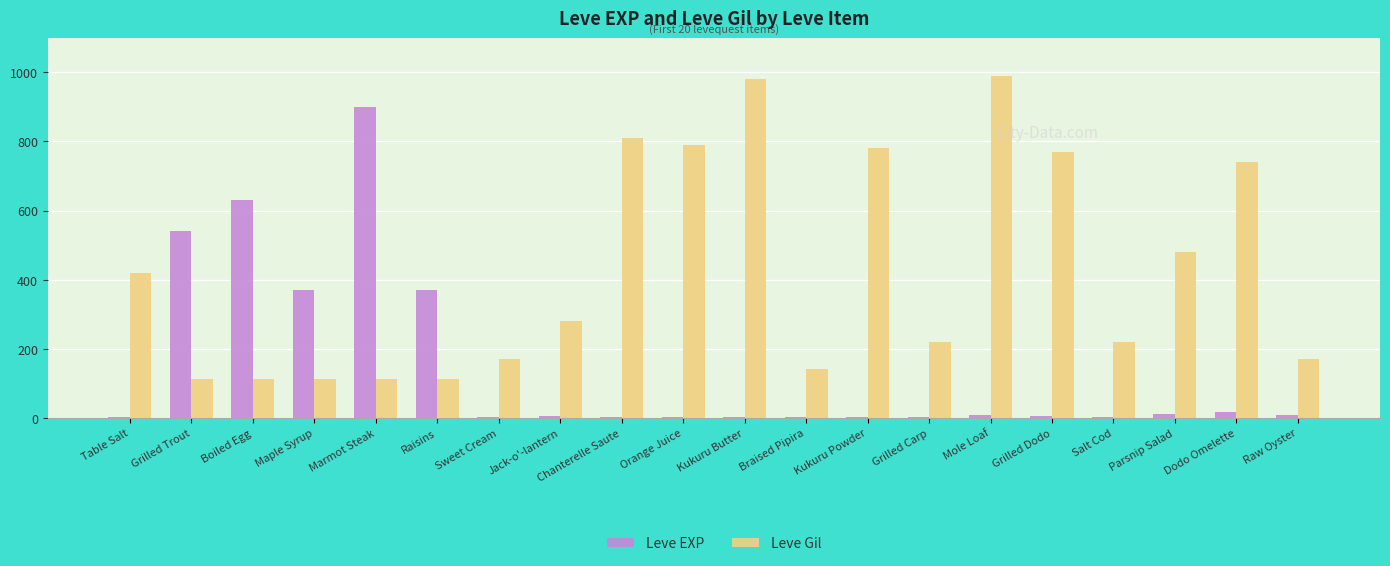

How many groups of bars are there?

20